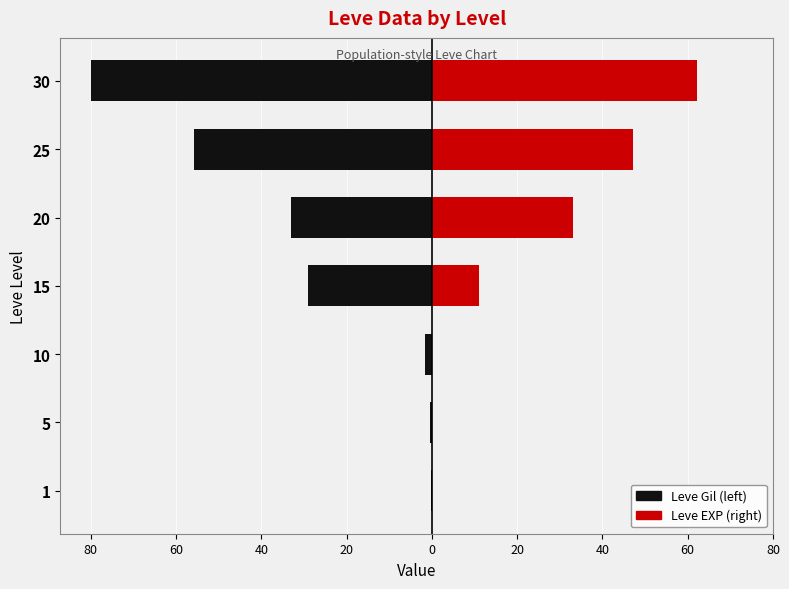

Reading right to left, transcribe all the data shown in this chart.

Leve Gil (left): -80.0	-55.7	-33.1	-29.0	-1.5	-0.3	-0.2
Leve EXP (right): 62.3	47.2	33.1	11.0	0.0	0.0	0.0